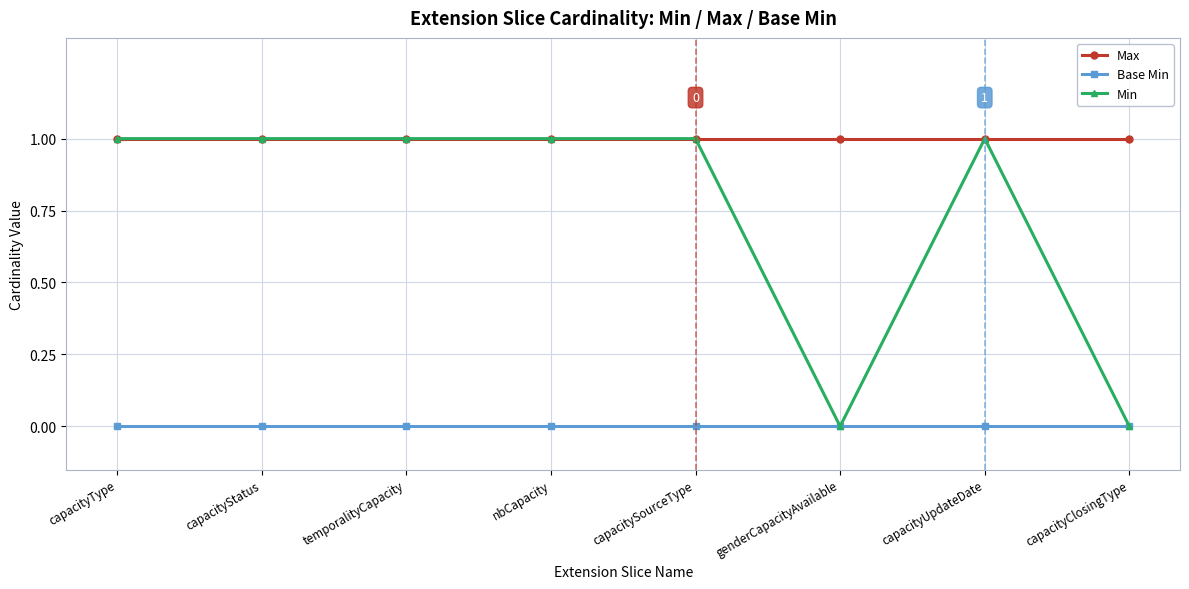

Is this an area chart (filled region under the line)?

No